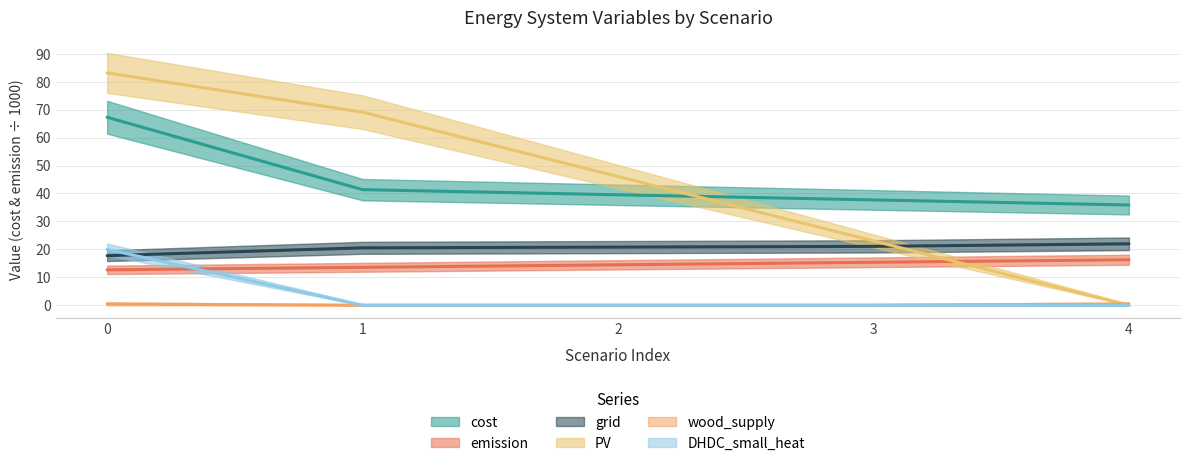

Is it true that grid equals 4.9 at 1?

False